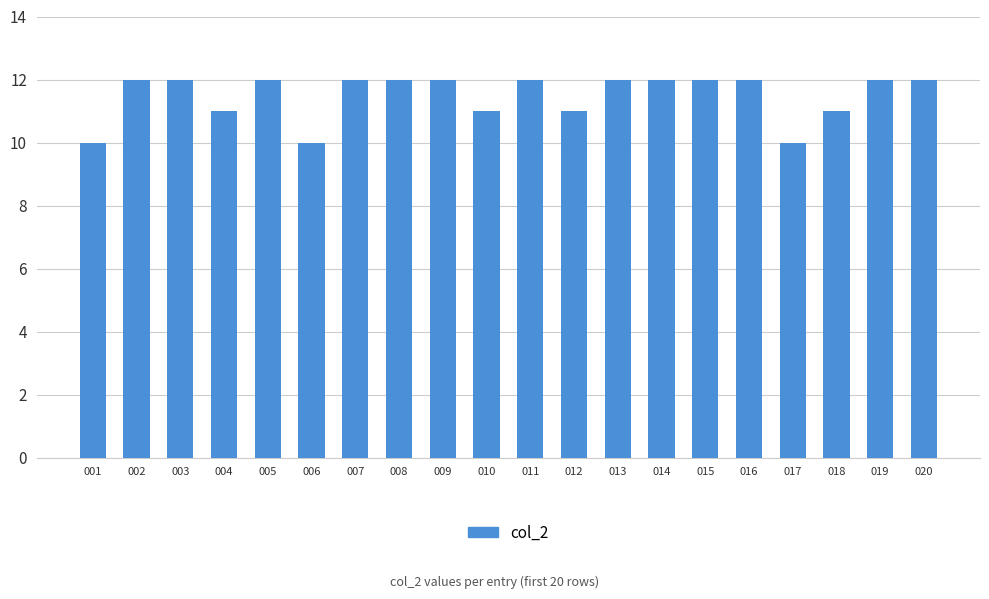

What is the smallest value displayed?

10